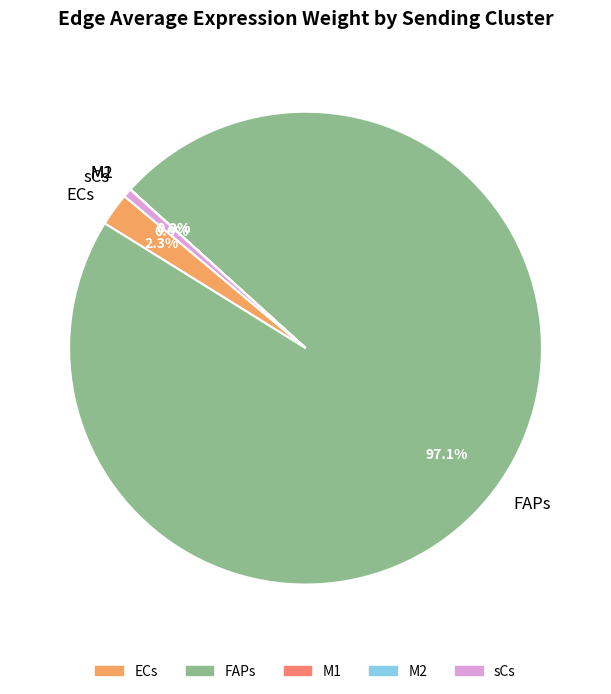

Between ECs and FAPs, which is larger?

FAPs